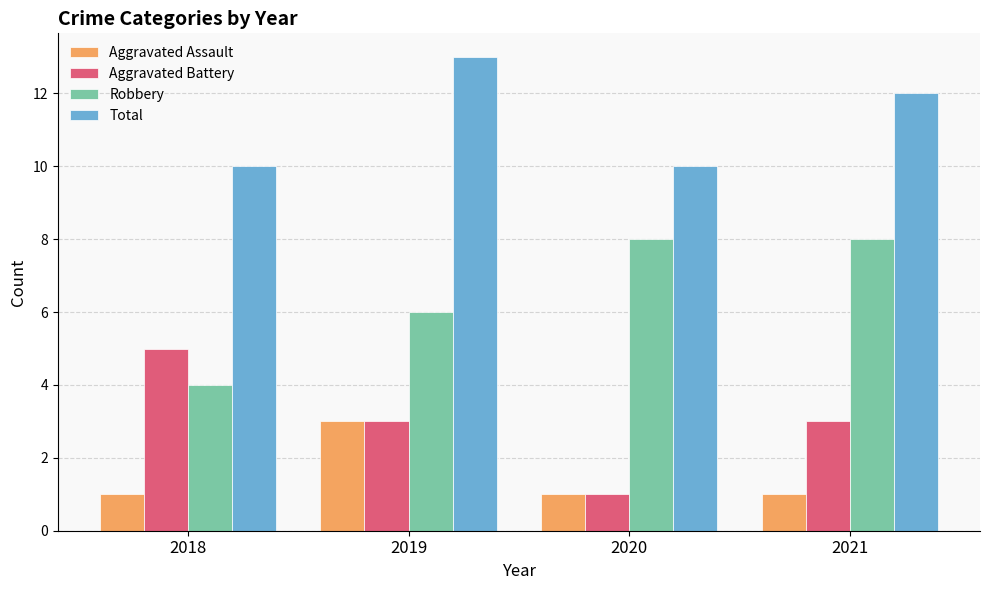

What value does the Aggravated Assault series have at 2019?

3